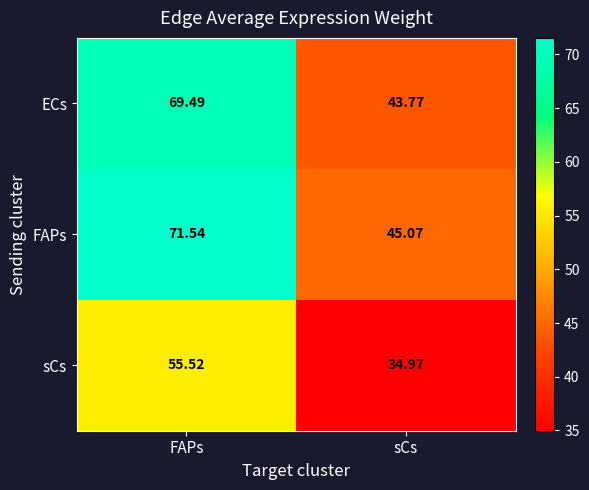

At which category does the chart reach its minimum across all series?

sCs